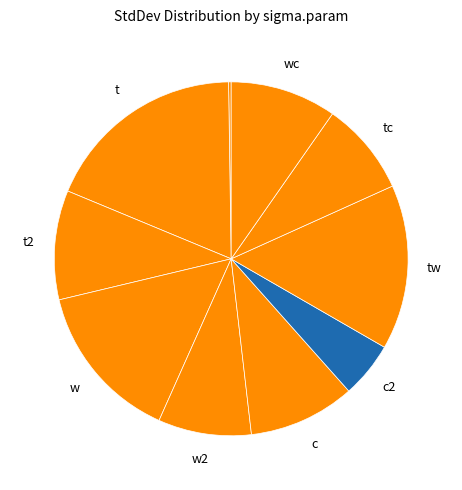

Does any single category account for the majority?

No